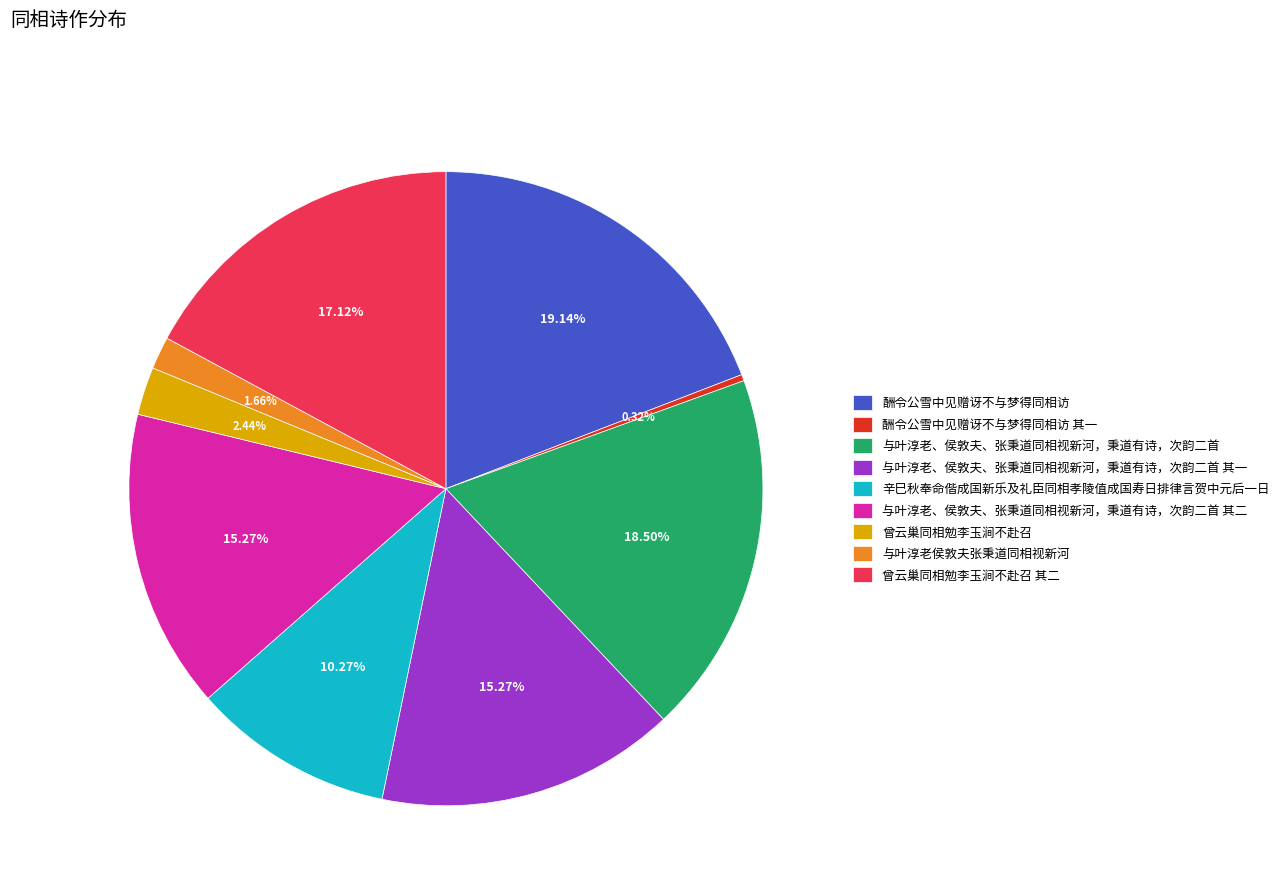

Combined, do 与叶淳老、侯敦夫、张秉道同相视新河，秉道有诗，次韵二首 and 曾云巢同相勉李玉涧不赴召 其二 account for over 50%?

No